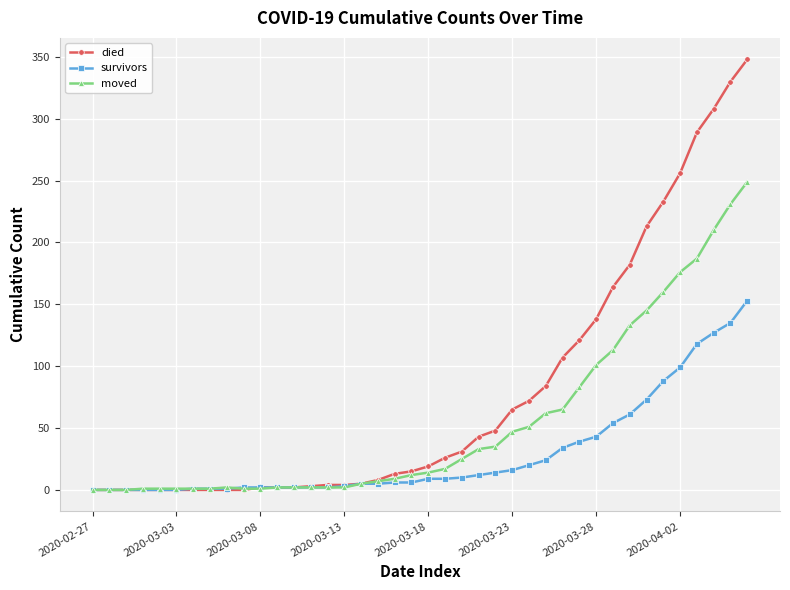

Does the chart have visible grid lines?

Yes